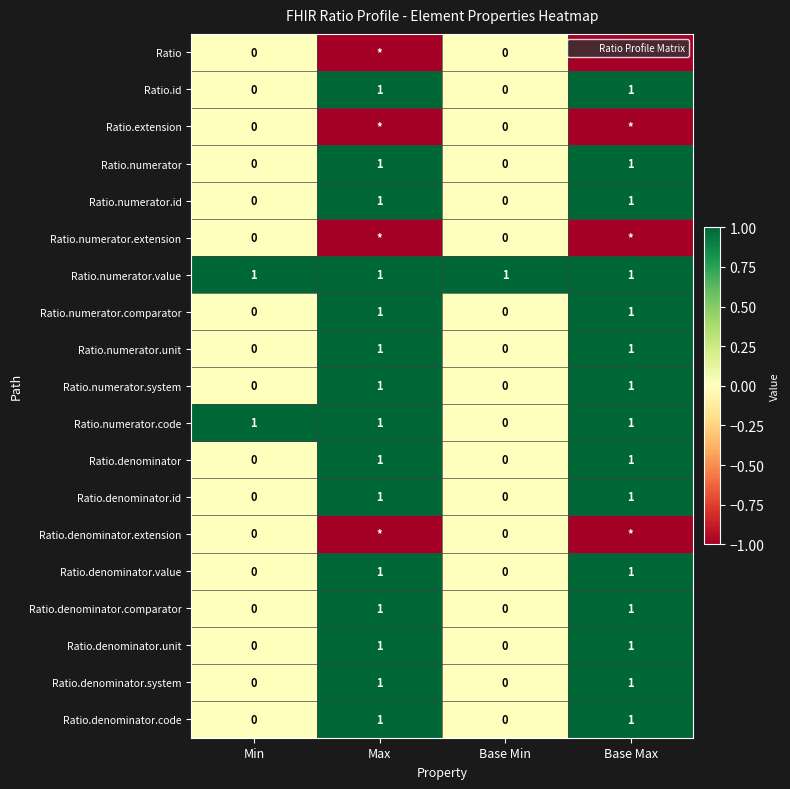

Which series has the largest total across all categories?

Ratio.numerator.value